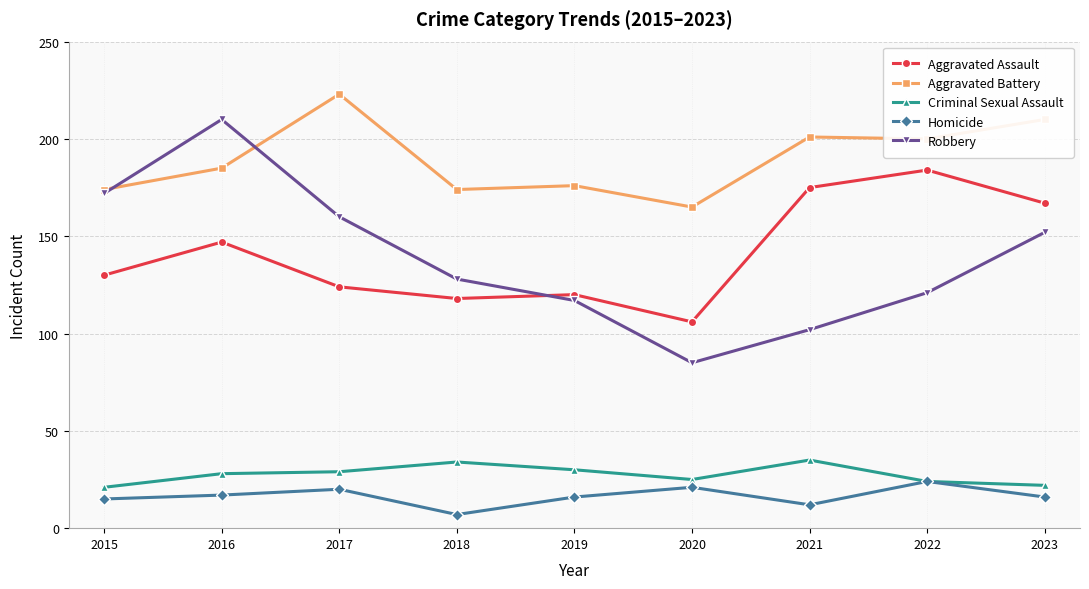

At 2021, list the series in order from smallest to largest.

Homicide, Criminal Sexual Assault, Robbery, Aggravated Assault, Aggravated Battery